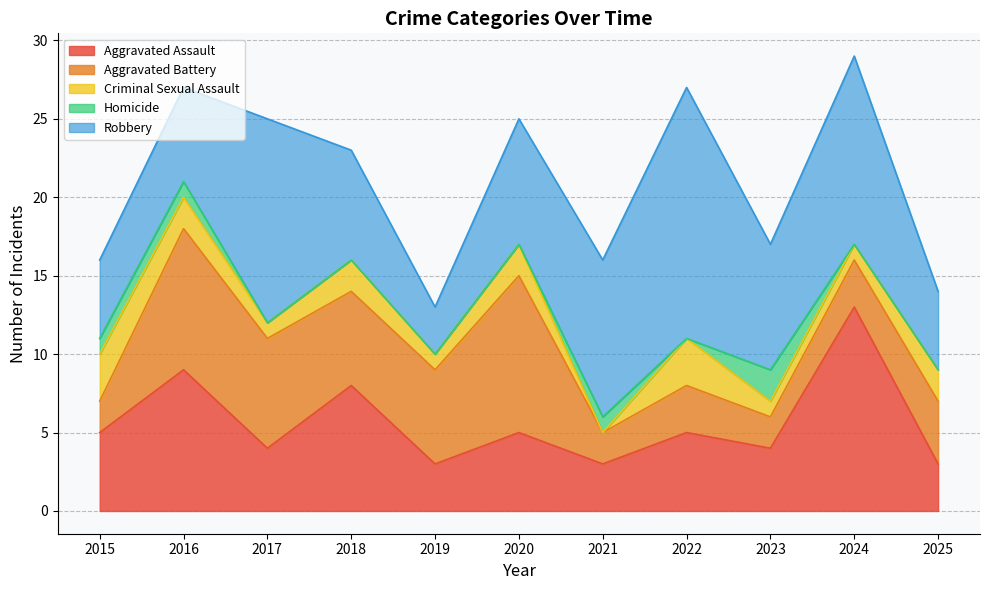

Where is the first local minimum for Criminal Sexual Assault?

2017